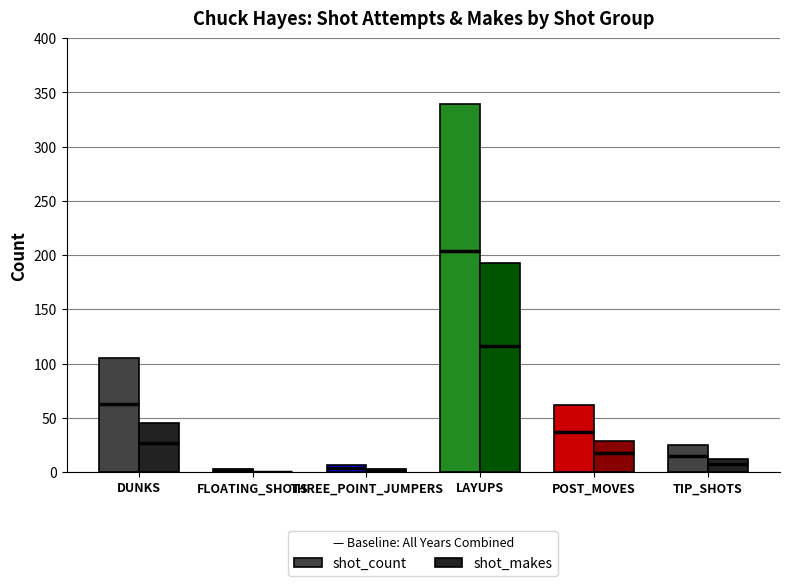

What position from the left is TIP_SHOTS?

6